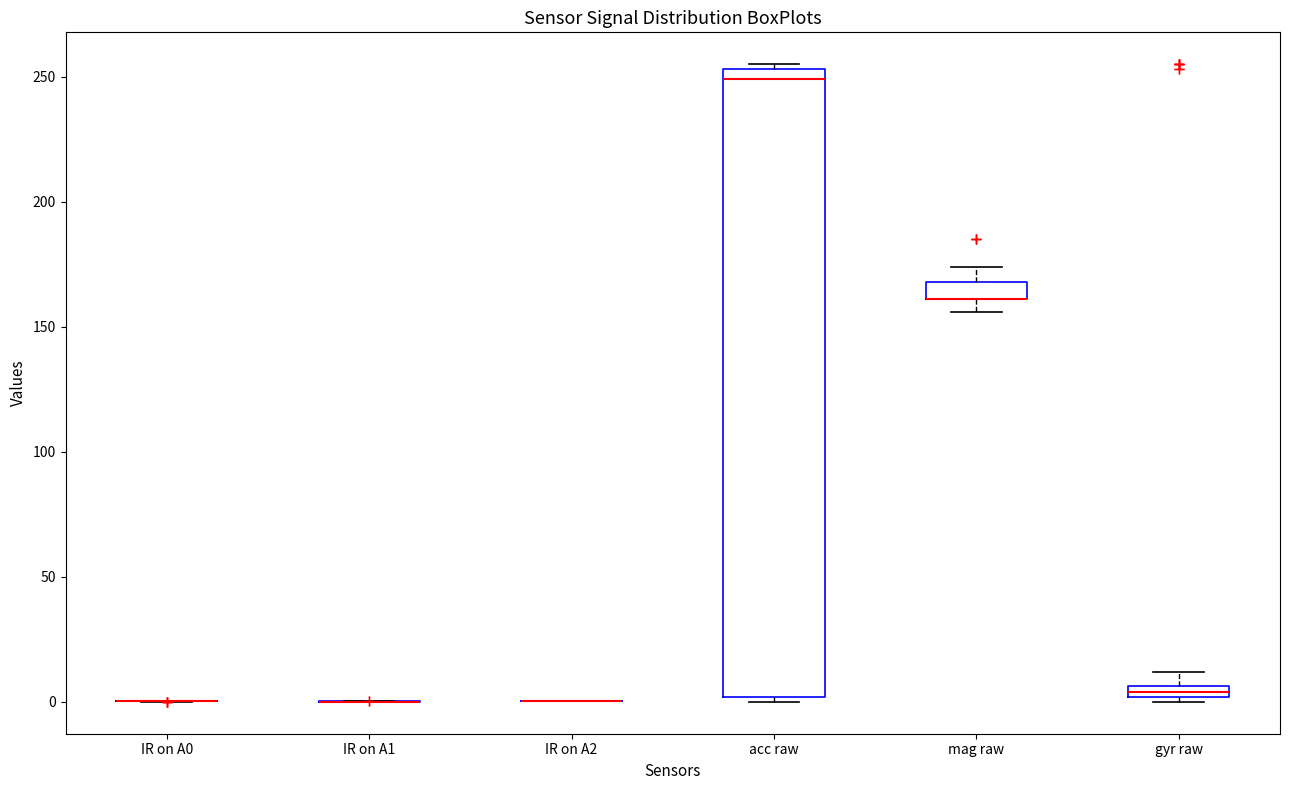

Where does the upper whisker of the box for gyr raw end on the y-axis? The values are not printed on the chart, so give them approximately, as read against the axis.

10